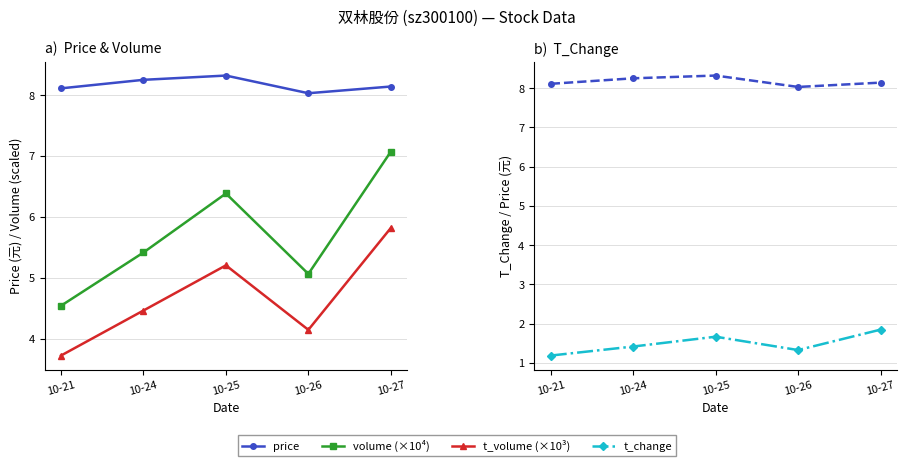

Is the value of t_change at 10-25 greater than the value of volume (×10⁴) at 10-27?

No